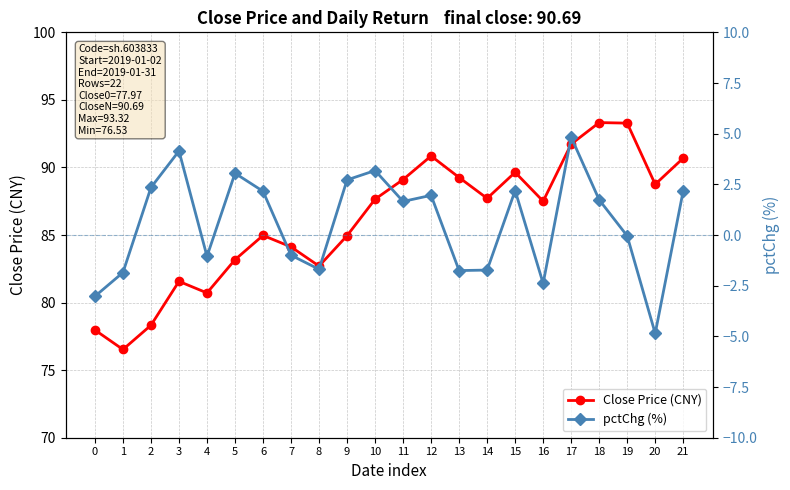

What is the difference between the highest and lowest values at 17?

86.9